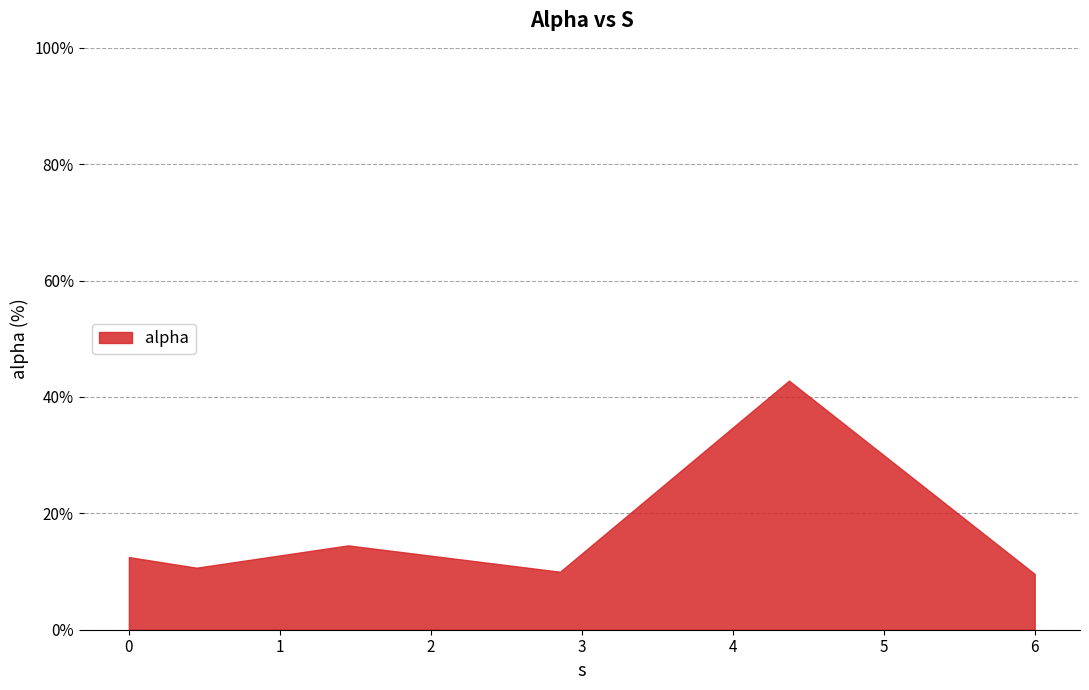

True or false: the data has more than 1 interior local peaks.

True